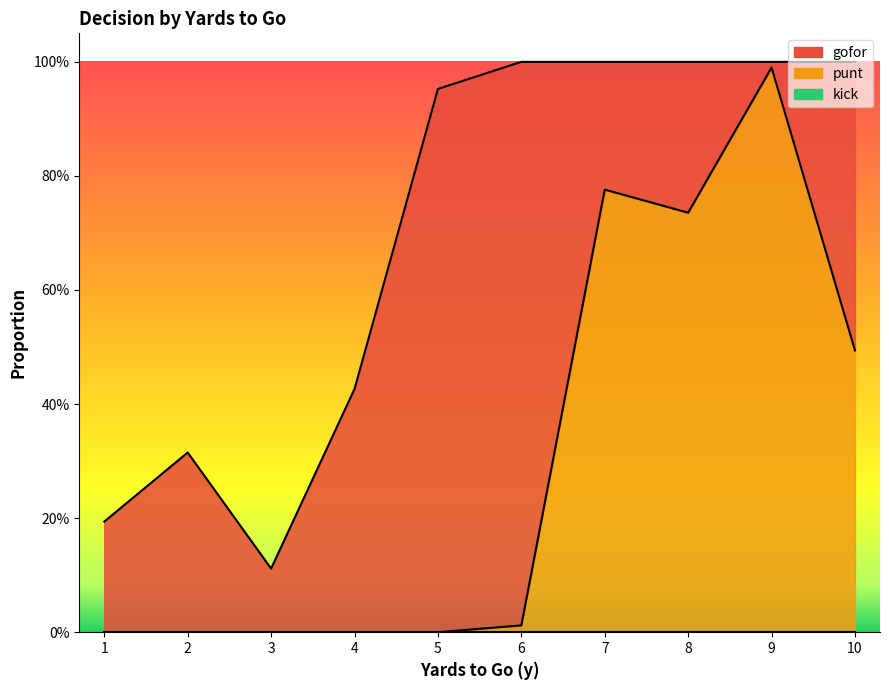

What are all the series names shown in the legend?

gofor, punt, kick